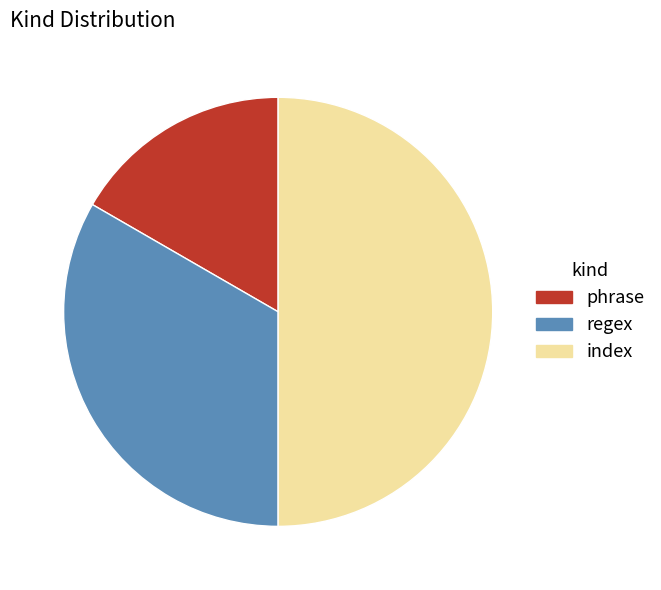

Rank the categories by value from lowest to highest.

phrase, regex, index